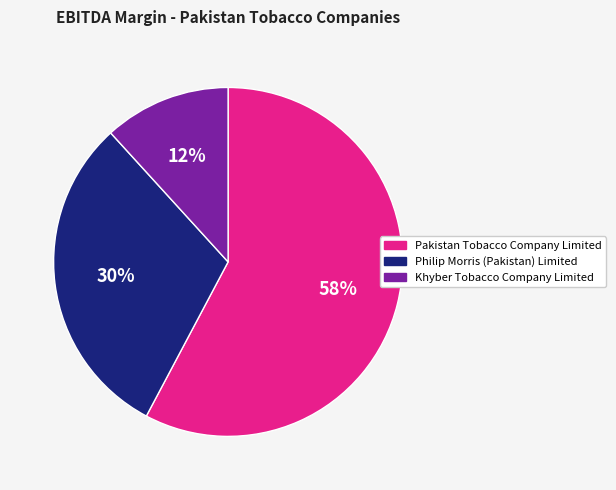

What is the smallest slice in the pie chart?

Khyber Tobacco Company Limited